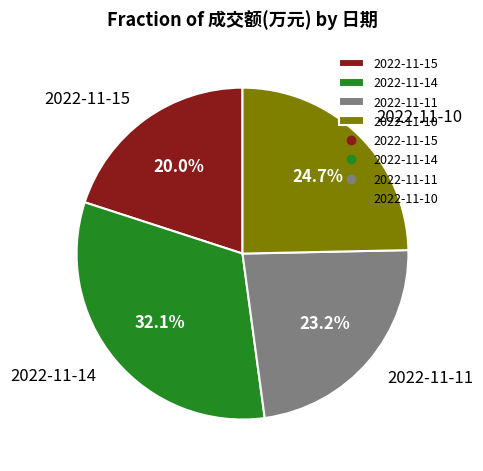

To the nearest percent, what is the combined percentage of 2022-11-15 and 2022-11-14?

52%